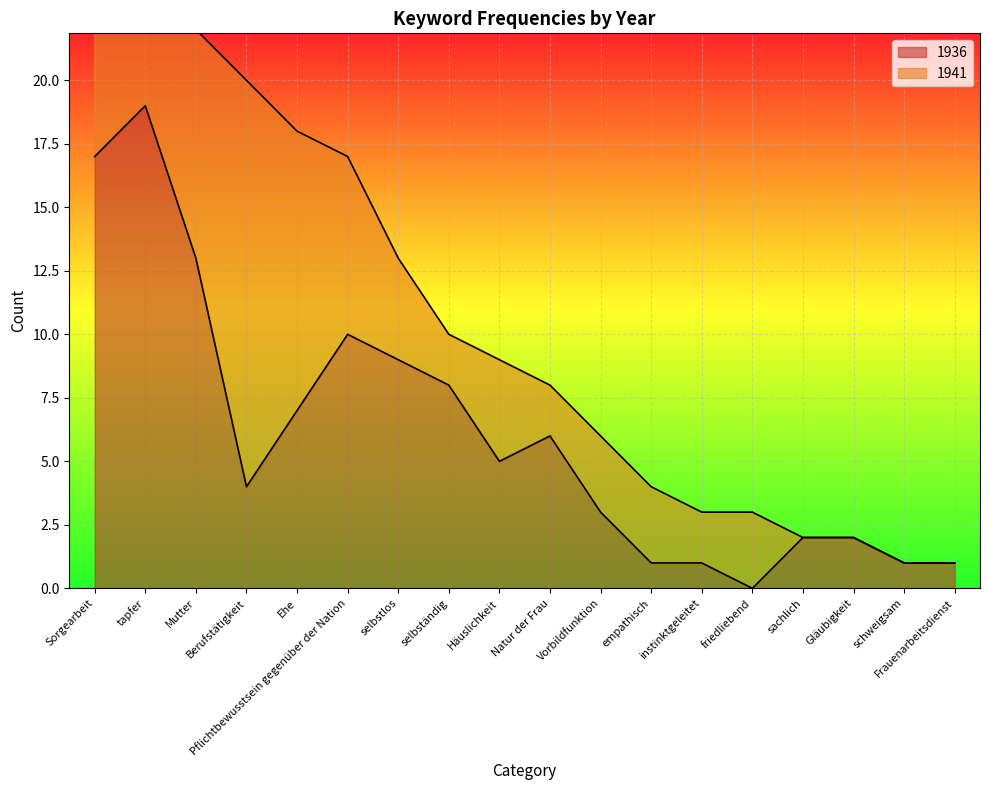

How many data points does each series have?

18